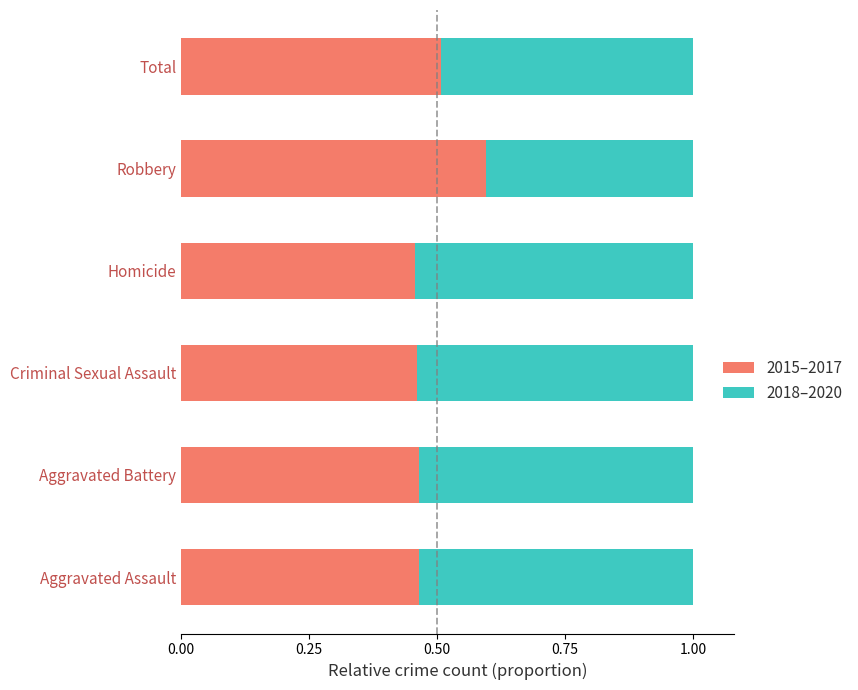

What is the maximum value for 2015–2017?

0.6